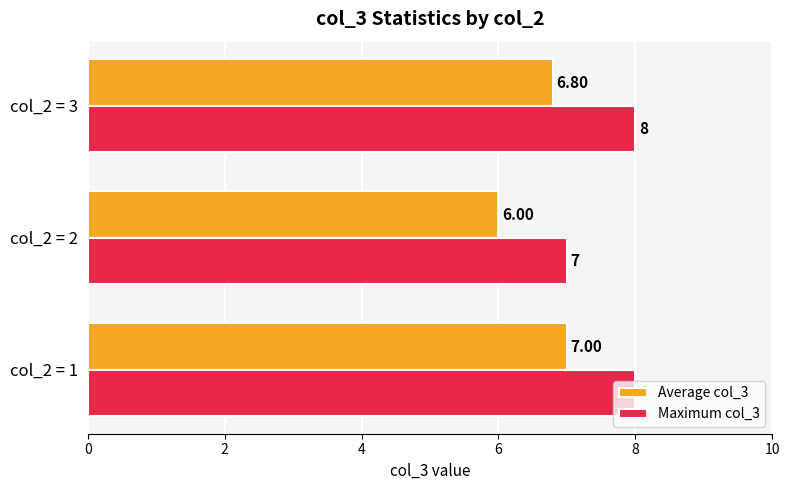

Which series changed the most between col_2 = 1 and col_2 = 3?

Average col_3